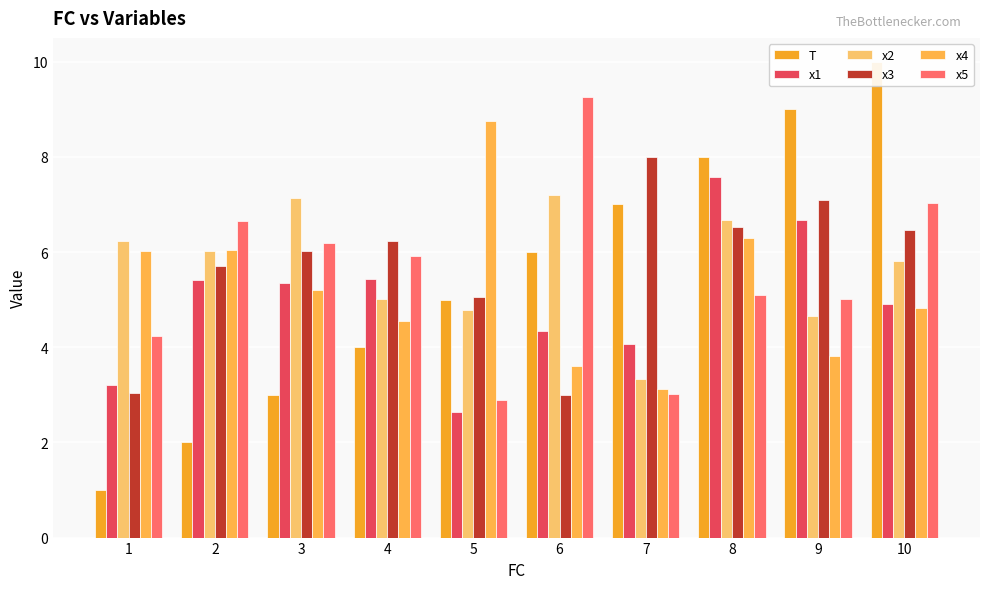

List the labels in order of x4 value, smallest first.

7, 6, 9, 4, 10, 3, 1, 2, 8, 5